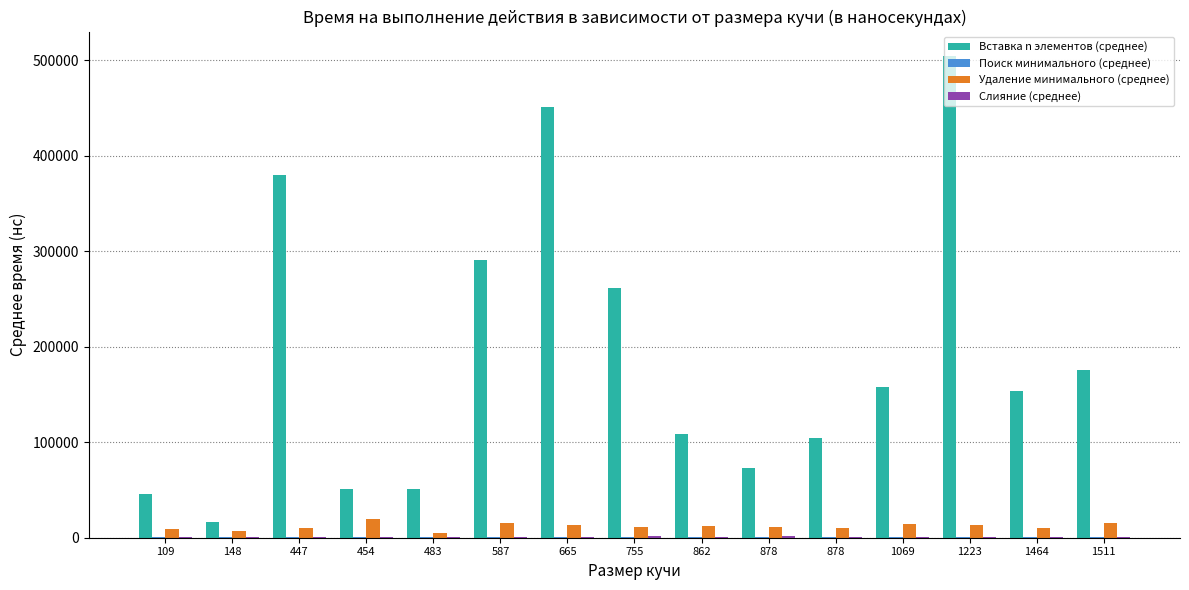

How many groups of bars are there?

15